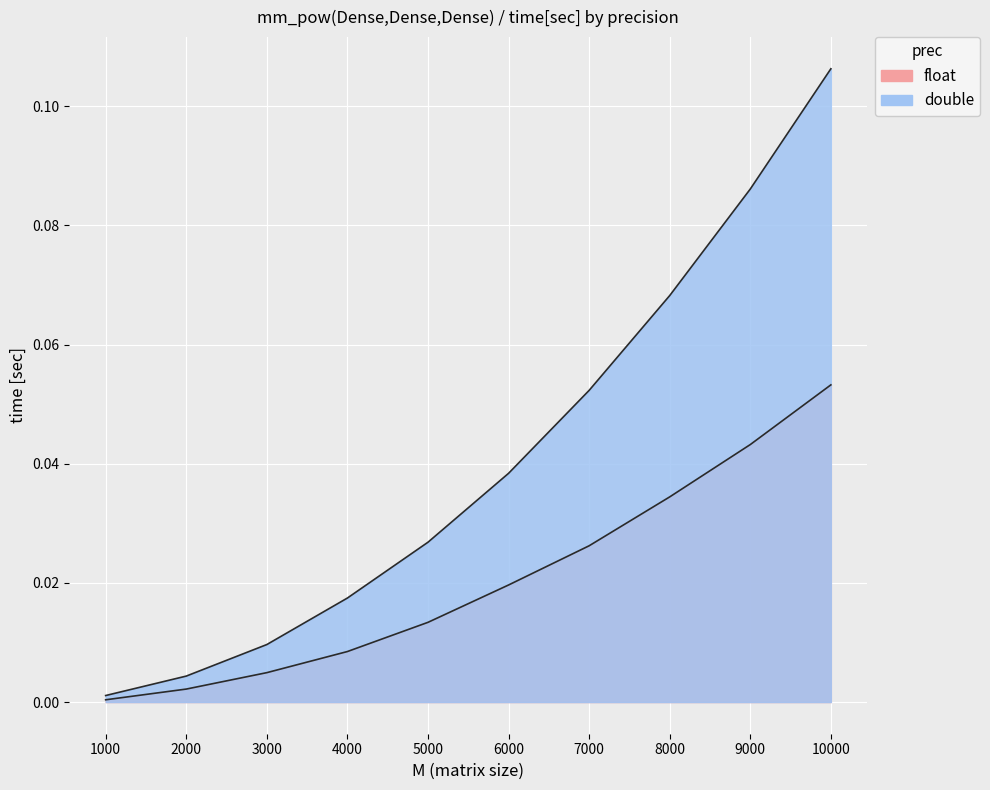

True or false: double and float intersect in this chart.

False